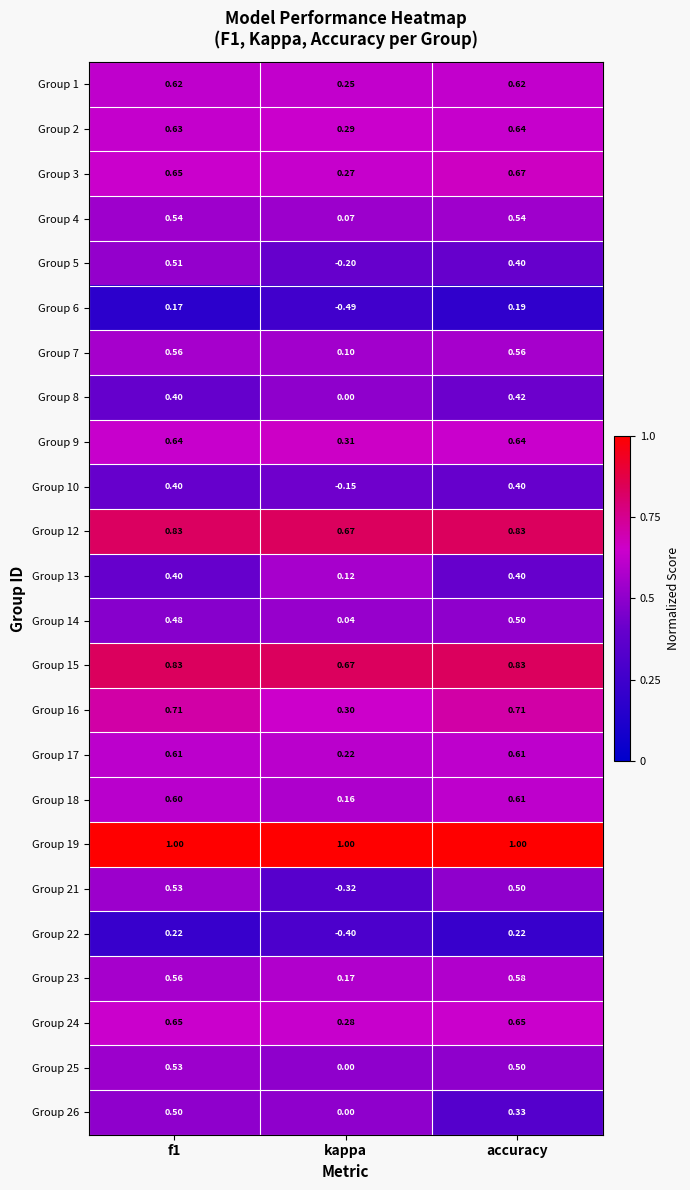

At which label is Group 2 closest to 0?

kappa